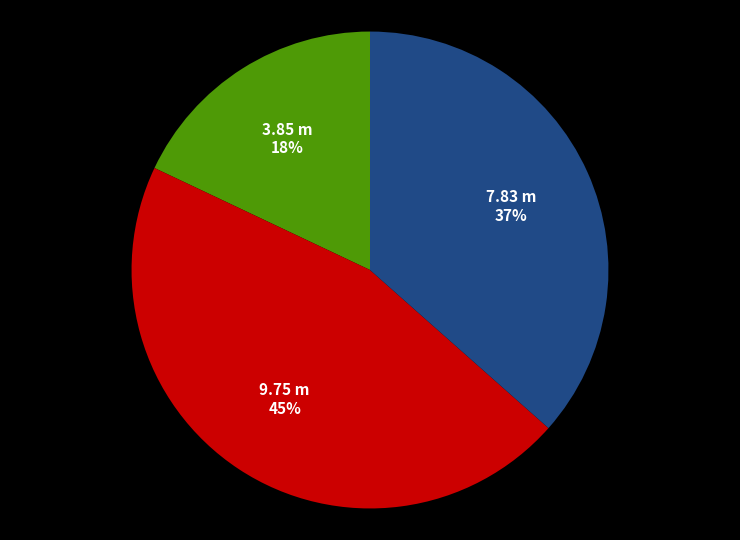

How many segments does this pie chart have?

3